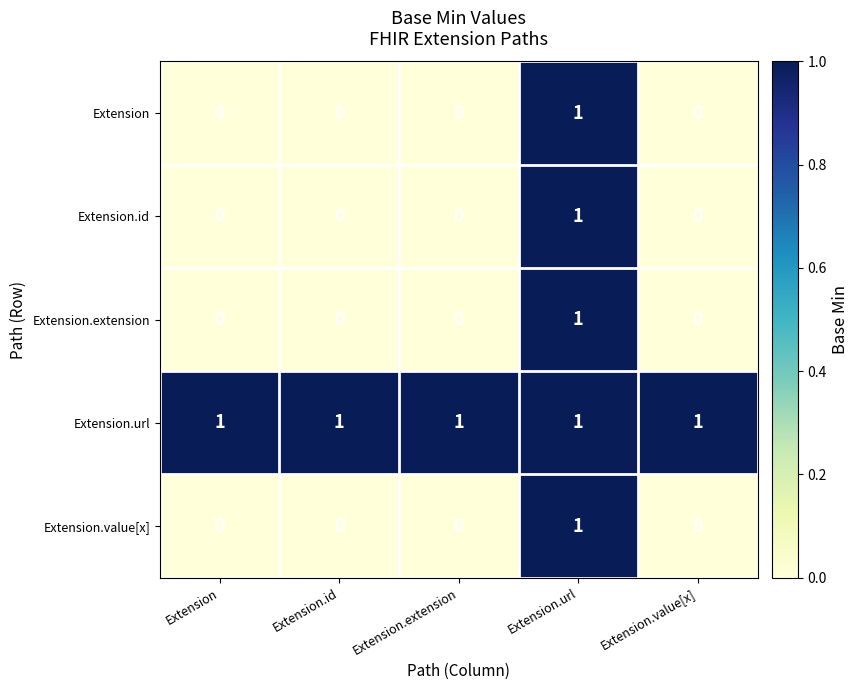

How many Extension.extension values are between 0 and 1?

5